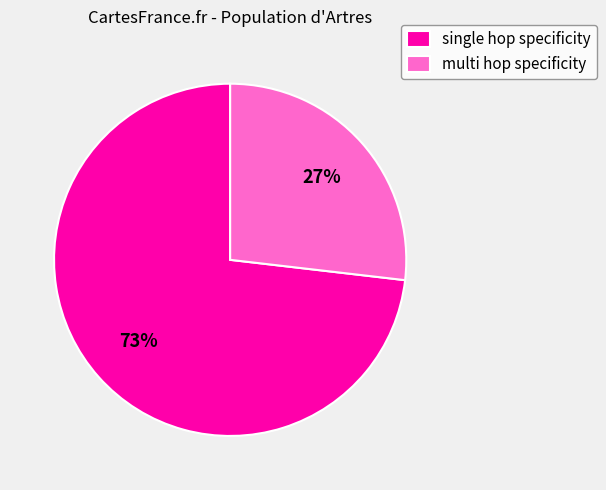

The single hop specificity slice represents 85% of the pie. True or false?

False